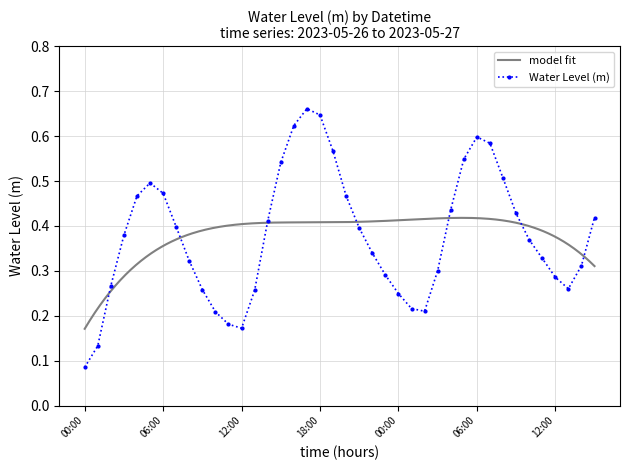

Reading right to left, what are all the values shown in this chart?

0.4	0.3	0.3	0.3	0.3	0.4	0.4	0.5	0.6	0.6	0.5	0.4	0.3	0.2	0.2	0.2	0.3	0.3	0.4	0.5	0.6	0.6	0.7	0.6	0.5	0.4	0.3	0.2	0.2	0.2	0.3	0.3	0.4	0.5	0.5	0.5	0.4	0.3	0.1	0.1